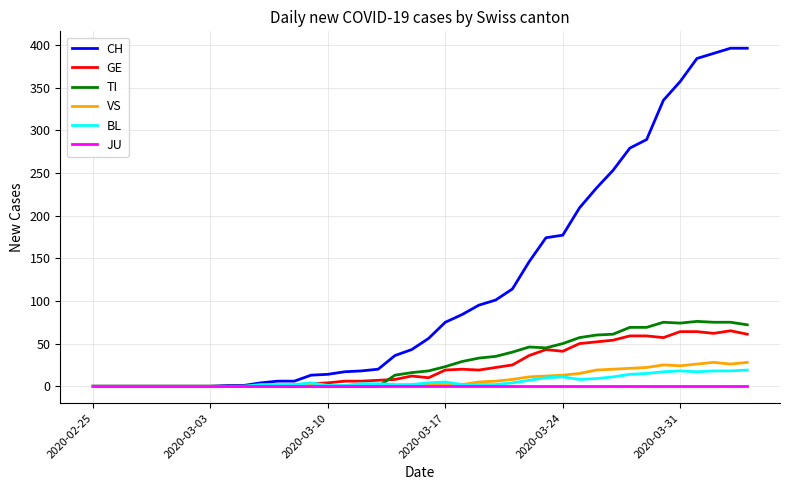

What is the greatest value displayed?

396